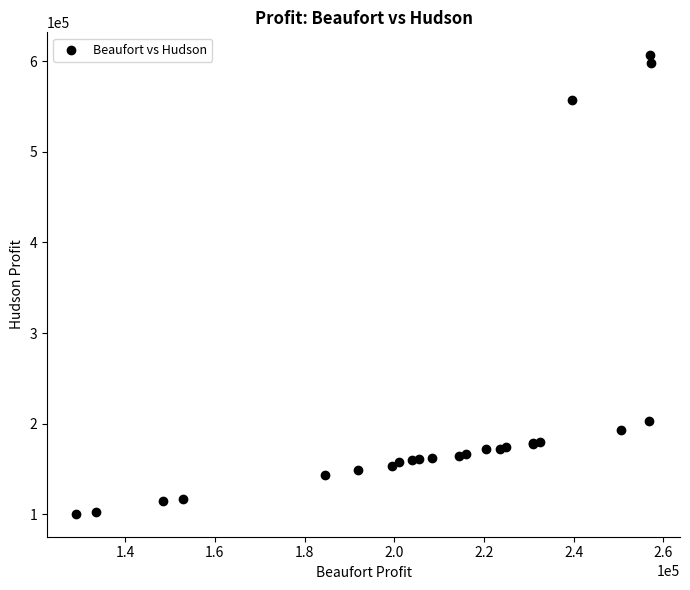

What Y value in the scatter plot is closest to 353574?

203125.0